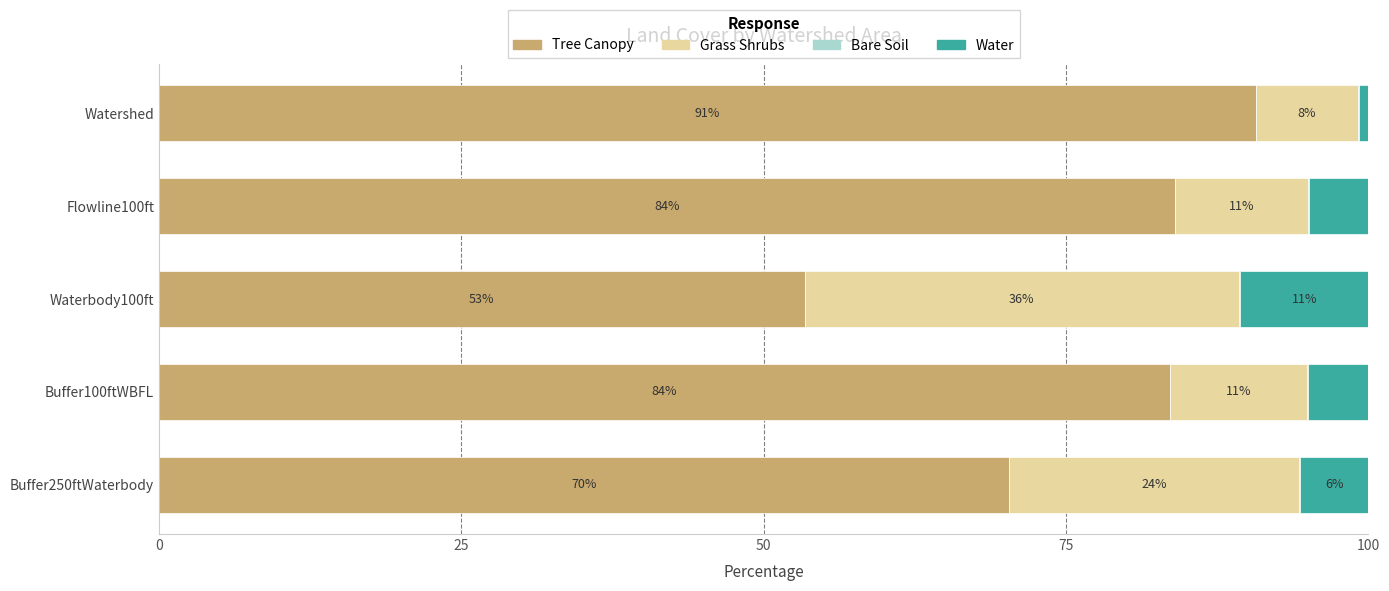

What is the average value of the Tree Canopy series?

76.4